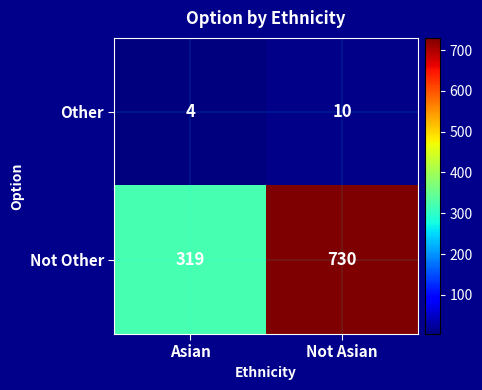

Which category has the highest value in the Not Other series?

Not Asian